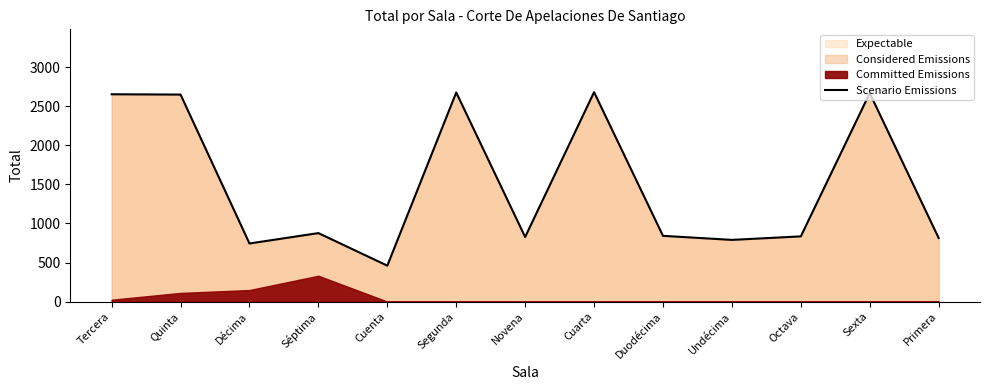

What is the greatest value displayed?

2682